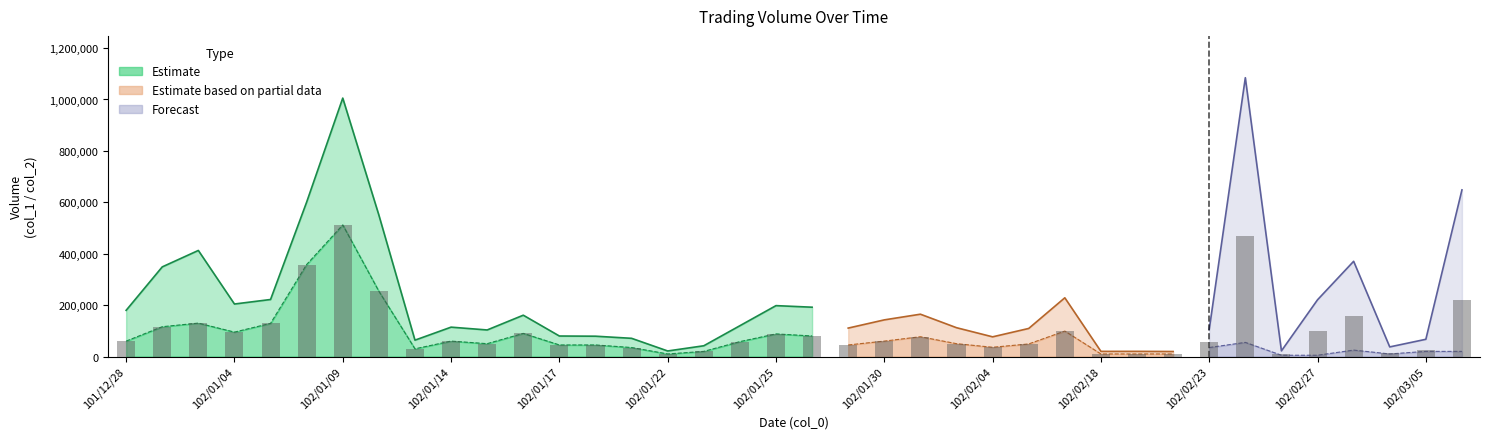

What is the change in value from 101/12/28 to 37?

+160000